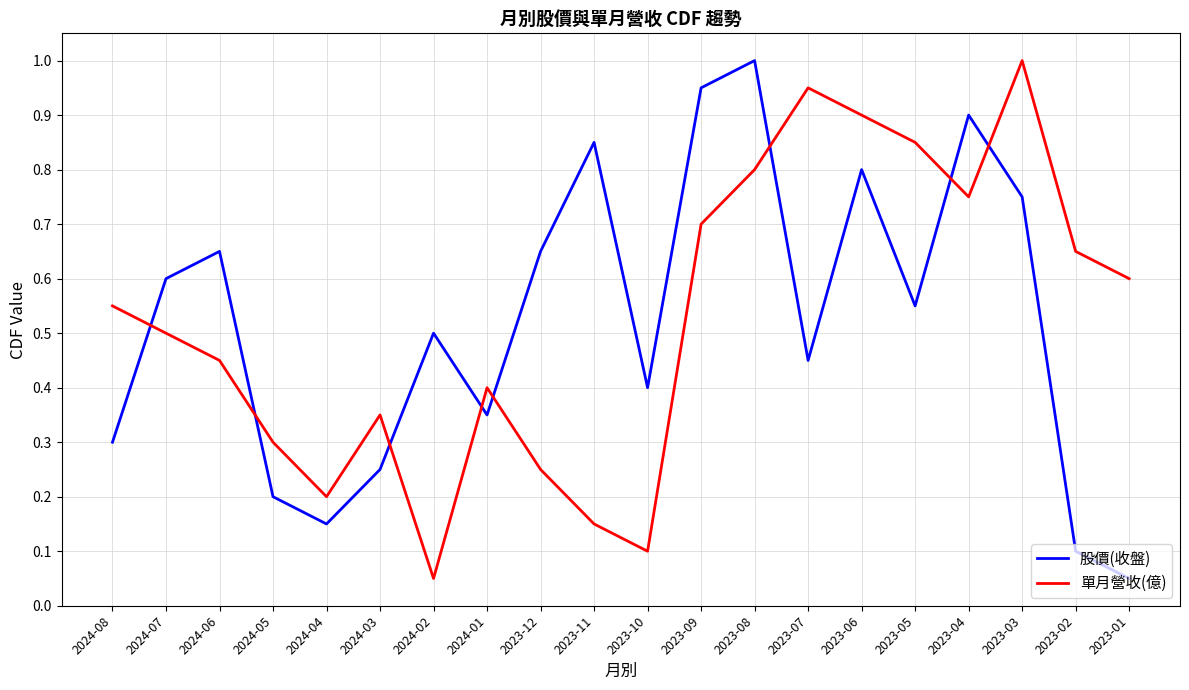

Between 2023-11 and 2023-01, which series saw the biggest shift?

股價(收盤)